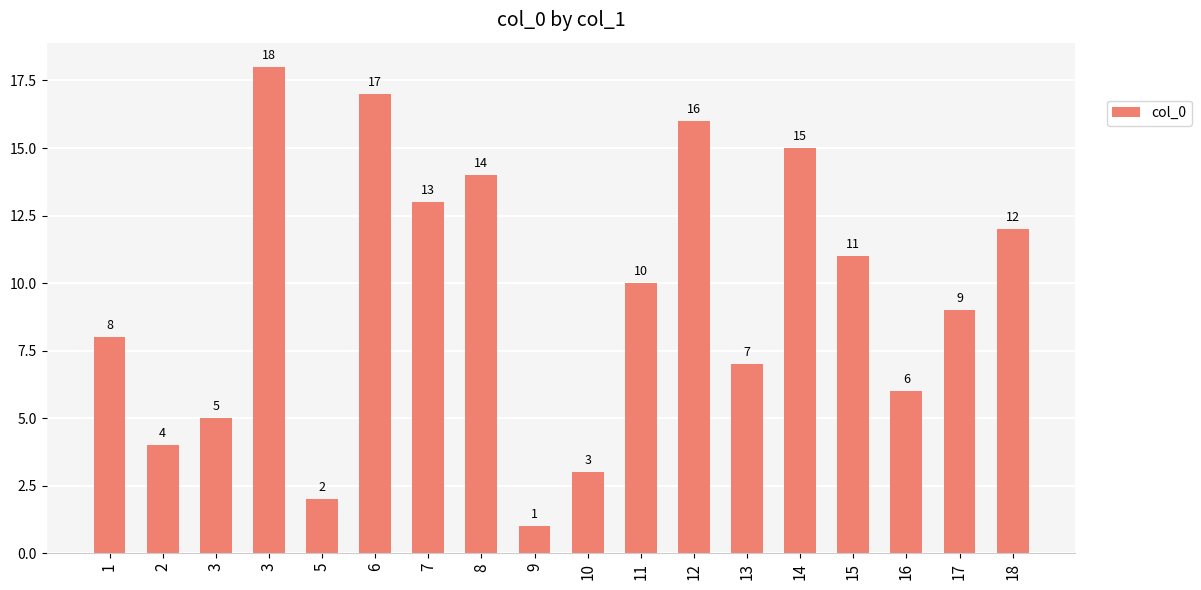

The chart shows a value of 18 at 3. True or false?

True